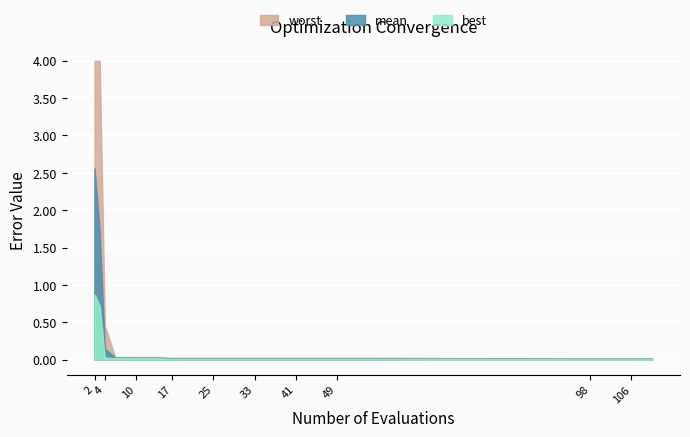

At how many categories does at least one series exceed 1?

2